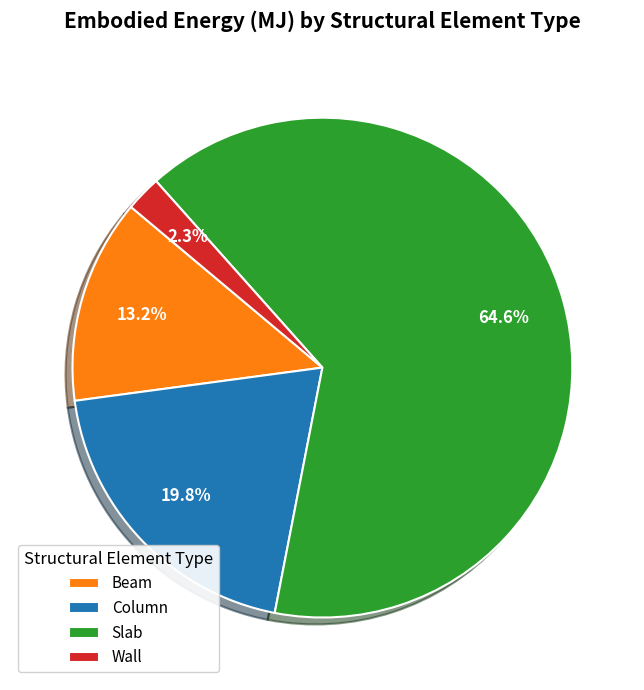

To the nearest percent, what is the difference between the largest and smallest slice percentages?

62%